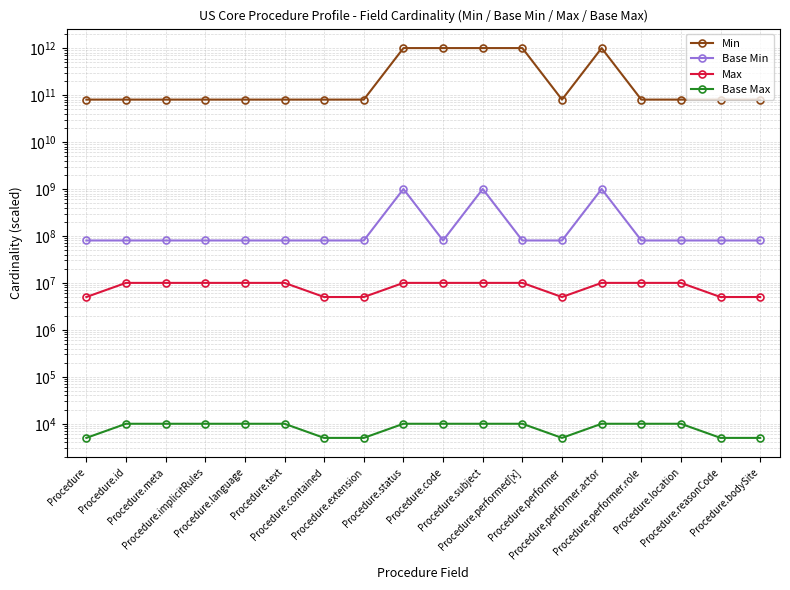

List the series in order of their peak value, lowest first.

Base Max, Max, Base Min, Min